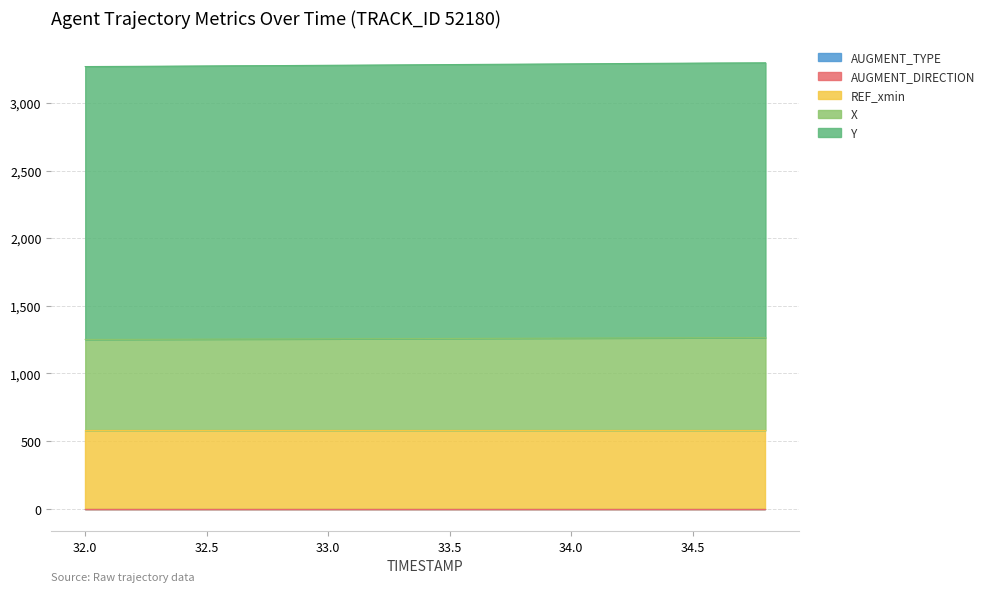

What is the sum of the REF_xmin values at 34.2 and 33.4?

1157.0